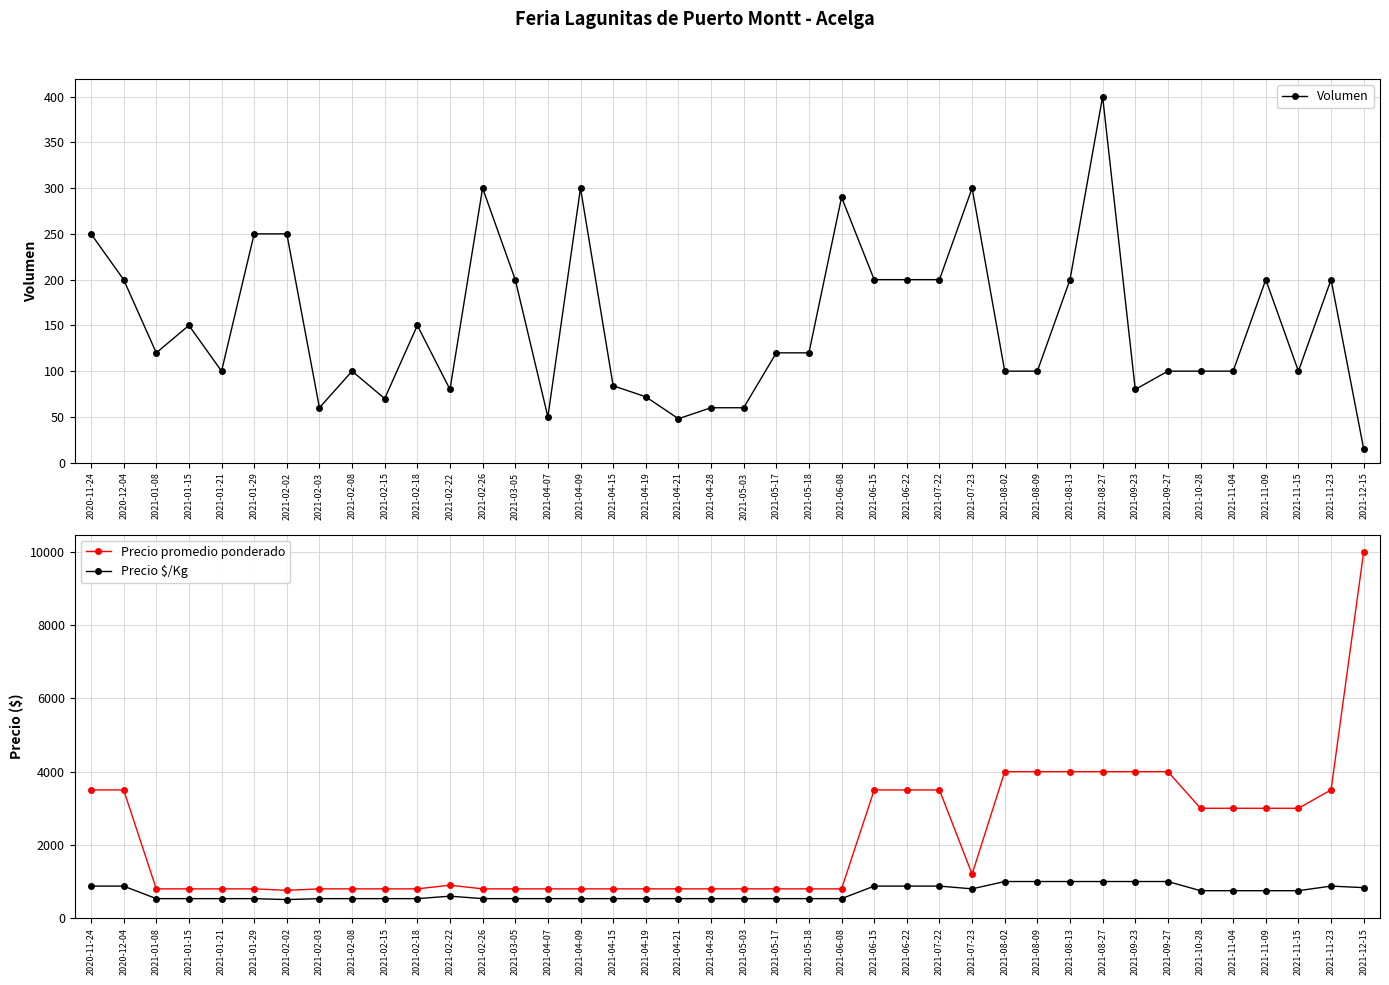

What are all the series names shown in the legend?

Volumen, Precio promedio ponderado, Precio $/Kg